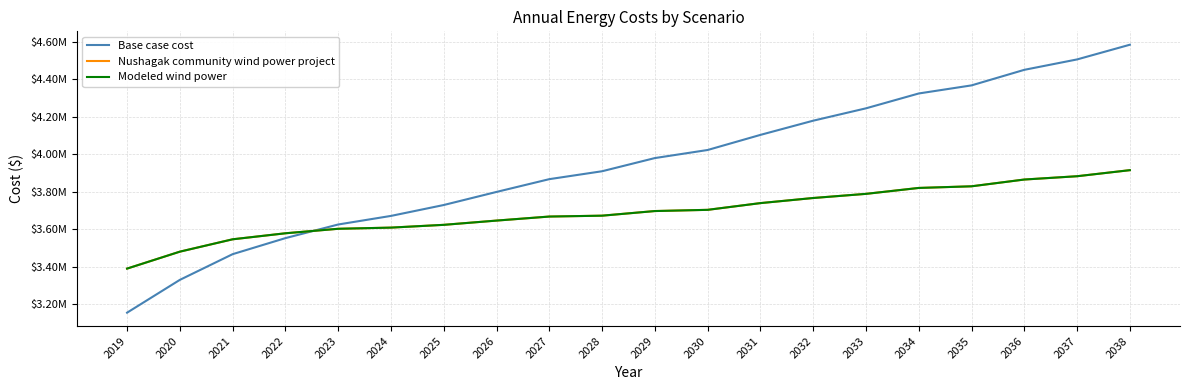

How many intersections are there between Modeled wind power and Base case cost?

1